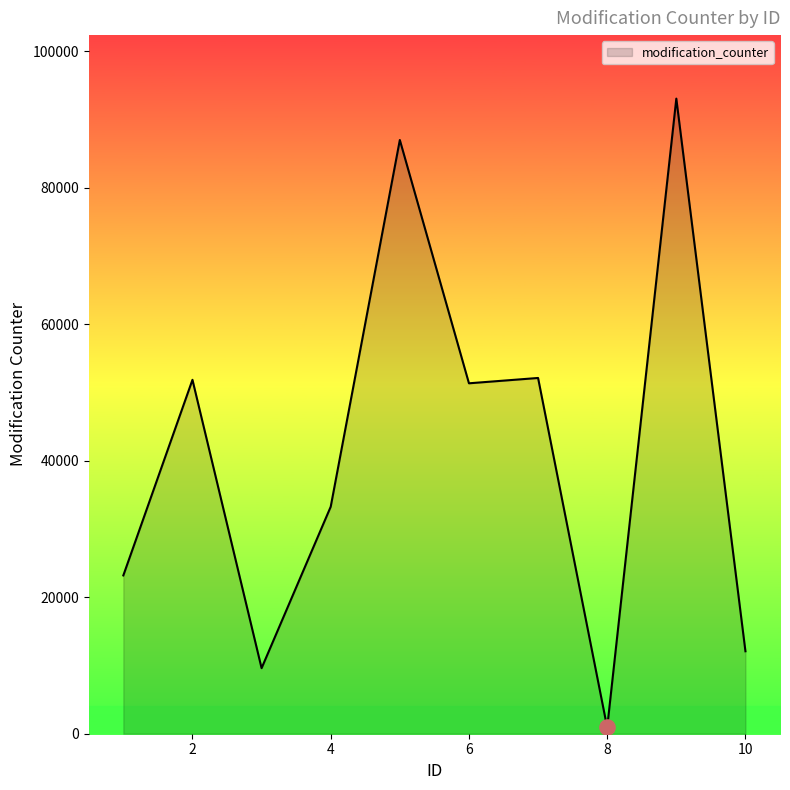

What is the greatest value displayed?

93082